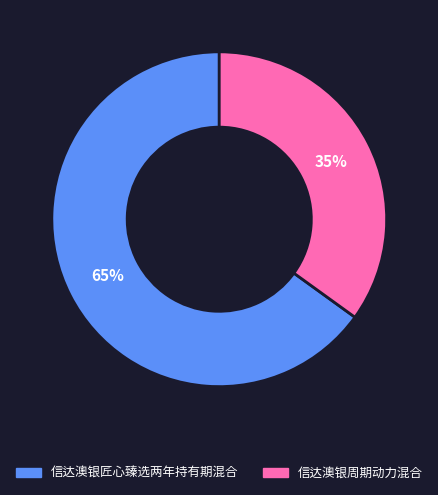

Combined, do 信达澳银匠心臻选两年持有期混合 and 信达澳银周期动力混合 account for over 50%?

Yes